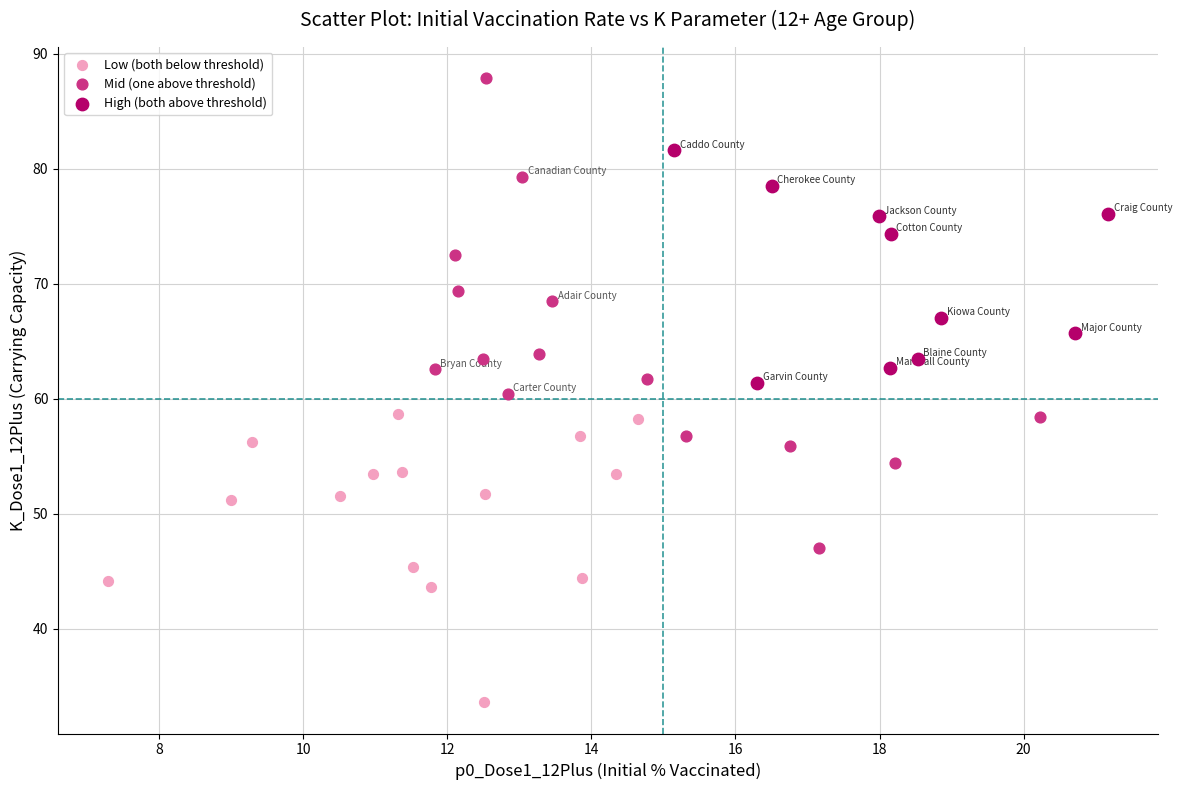

Which series reaches the minimum Y coordinate?

Low (both below threshold)